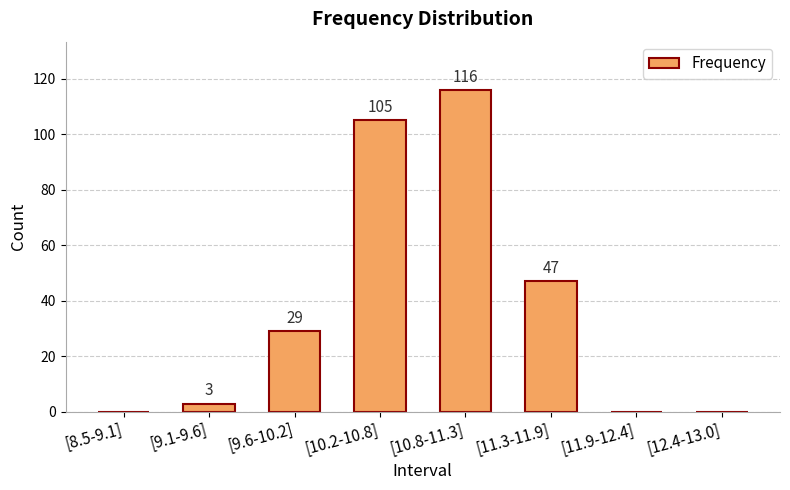

The value at [8.5-9.1] is 0. True or false?

True